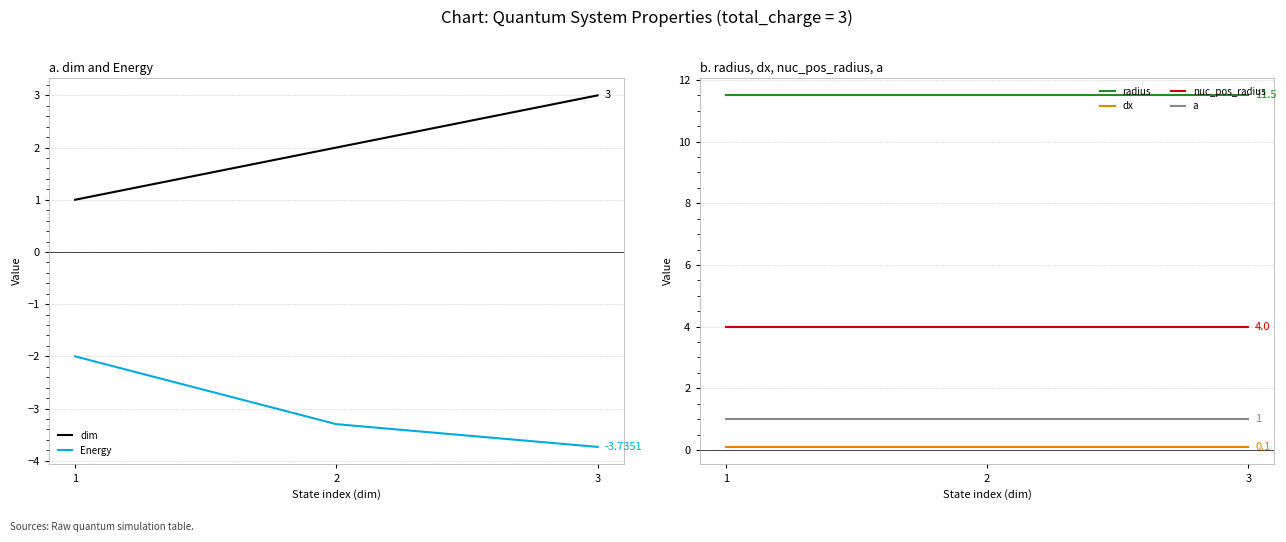

Which has a higher value, 2 or 3?

3